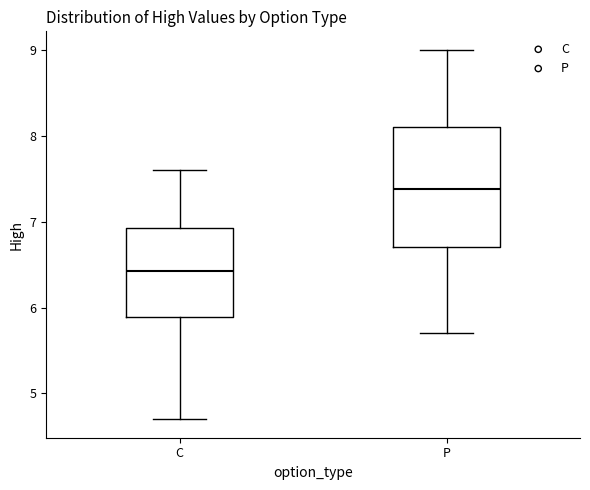

Reading left to right, transcribe this box plot: for each box, give where its median line is, the range the box spans, and where its two whiskers end, as read against the y-axis. The values are not printed on the chart, so give them approximately, as read against the axis.

C: median 6.4, box 5.9 to 6.9, whiskers 4.7 to 7.6
P: median 7.4, box 6.7 to 8.1, whiskers 5.7 to 9.0